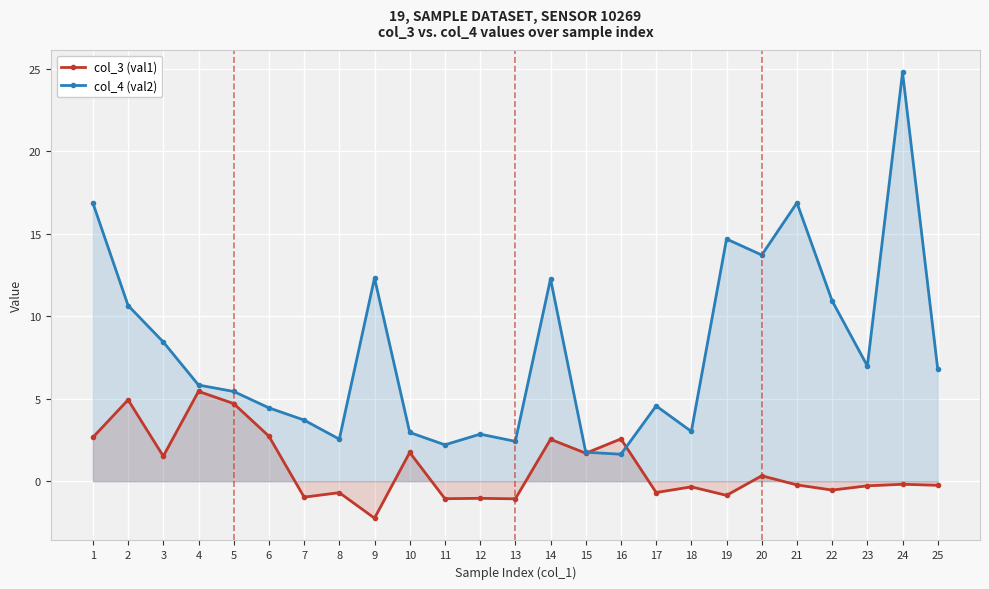

What is the smallest value displayed?

-2.2